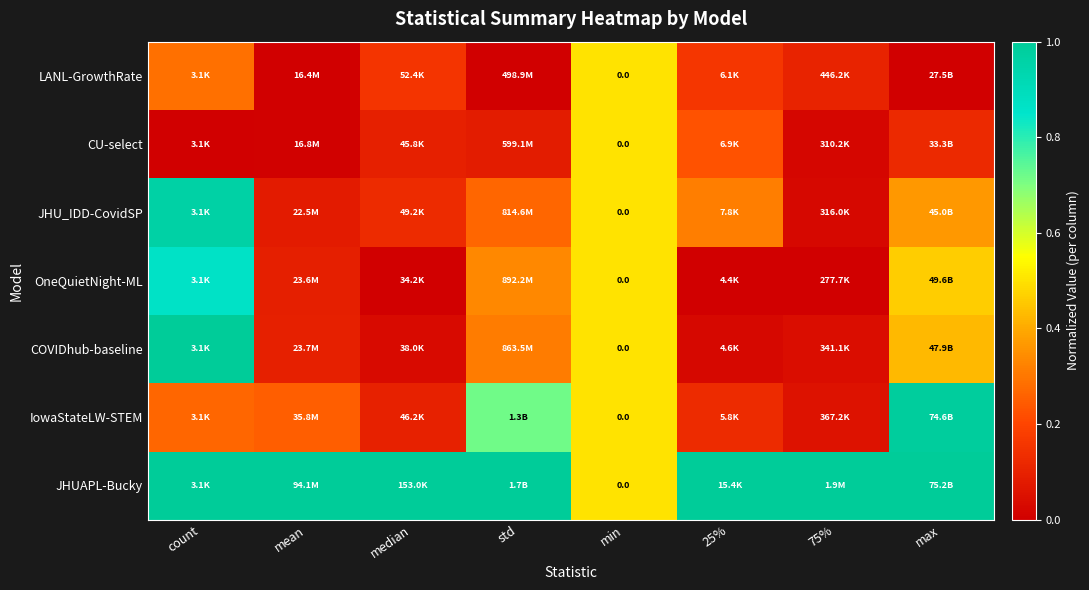

How many OneQuietNight-ML values are between 0 and 1?

8